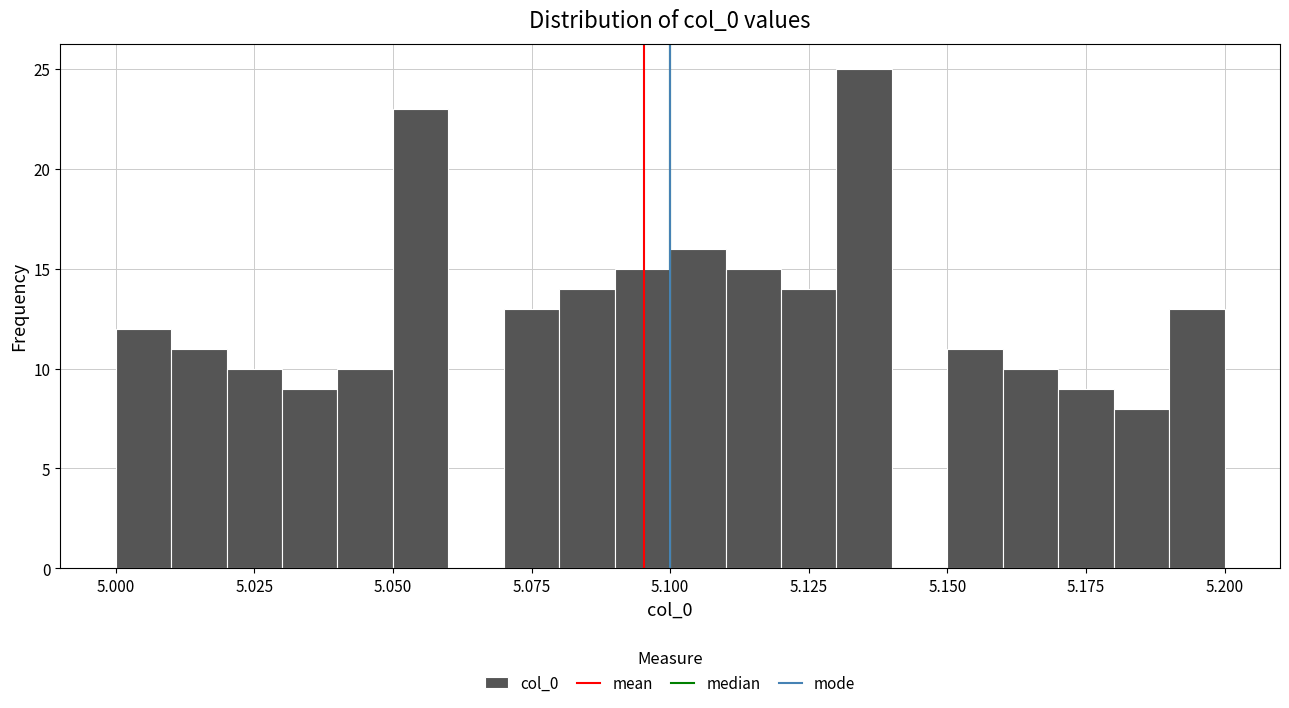

Read against the x-axis, roughly where is the centre of the tallest bar?

5.135